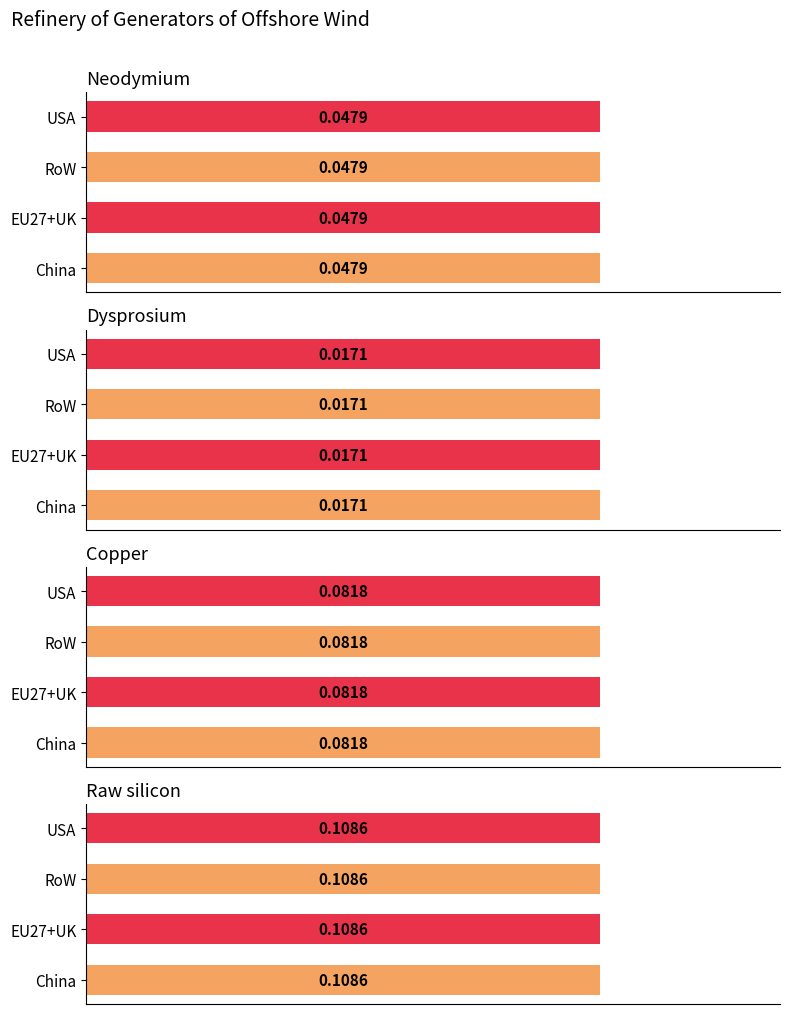

What are all the series names shown in the legend?

Neodymium, Dysprosium, Copper, Raw silicon